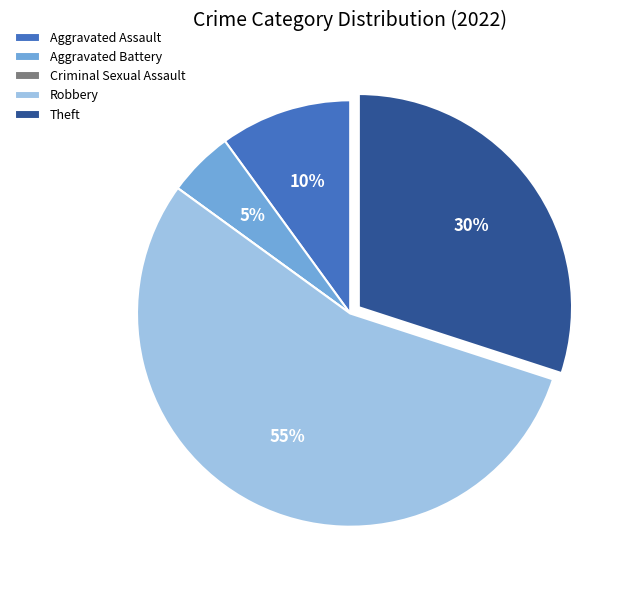

Which category has the biggest portion of the pie?

Robbery